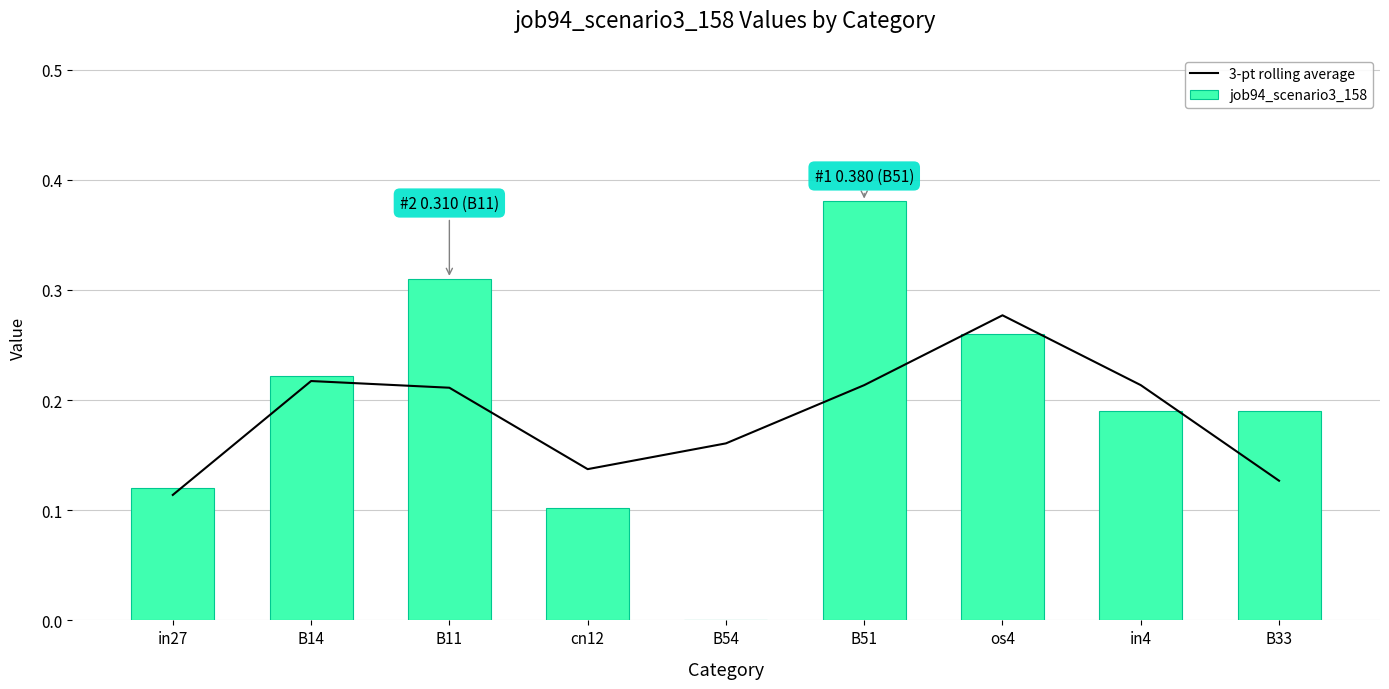

Are the bars horizontal?

No